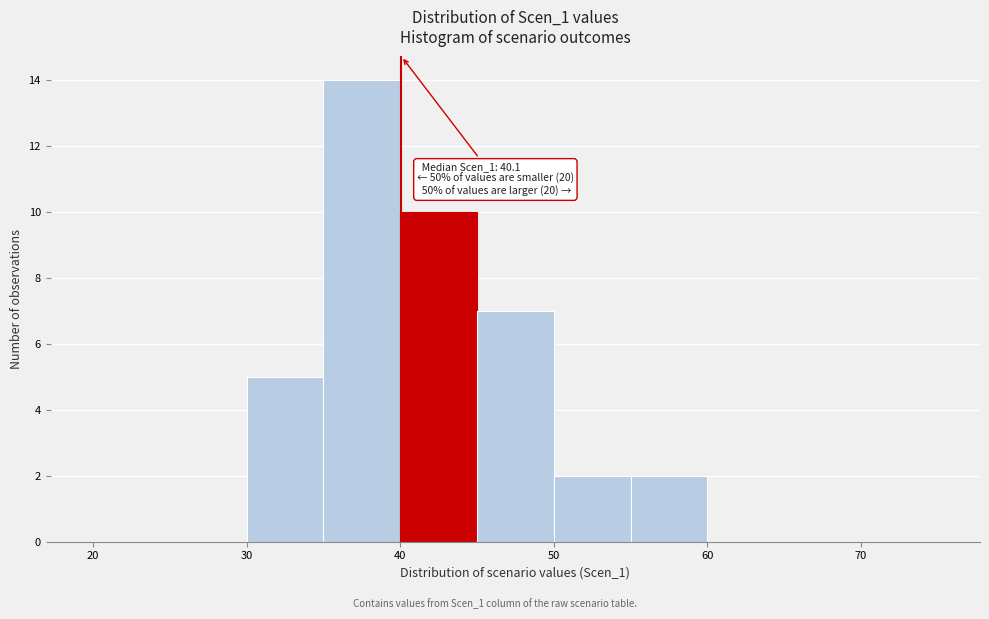

Which range on the x-axis has the tallest bar?

35 to 40